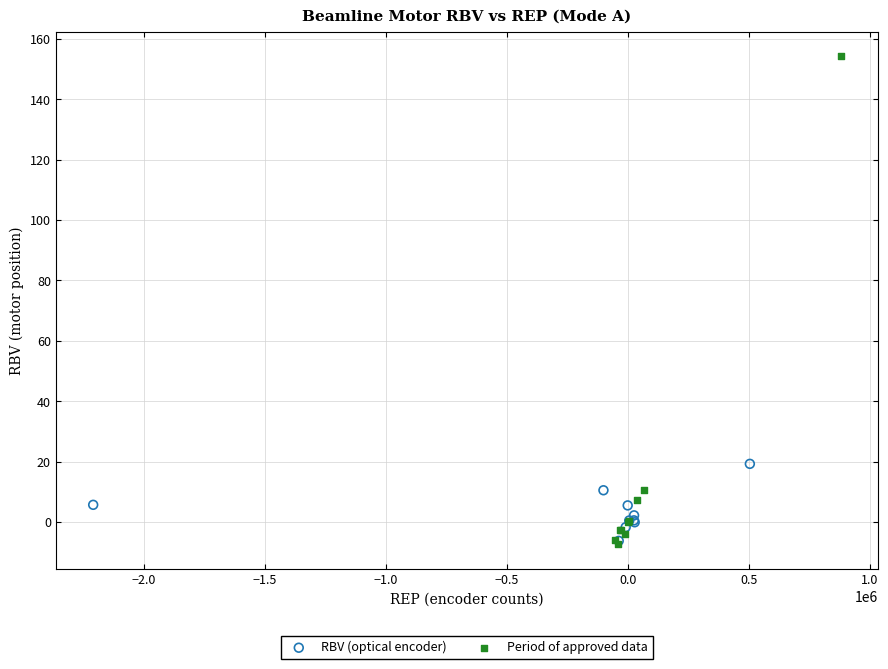

Which series contains the highest Y value?

Period of approved data